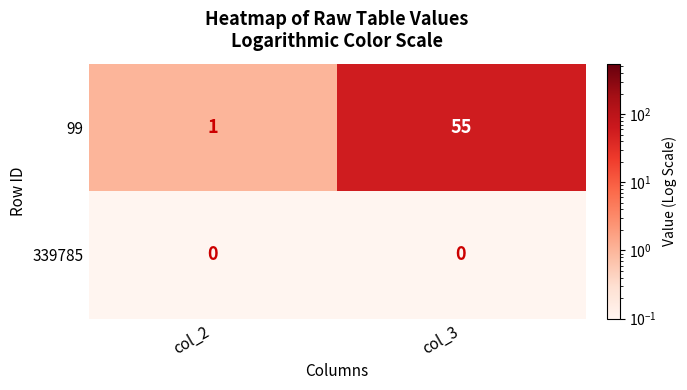

The 99 series shows 55 at col_3. True or false?

True